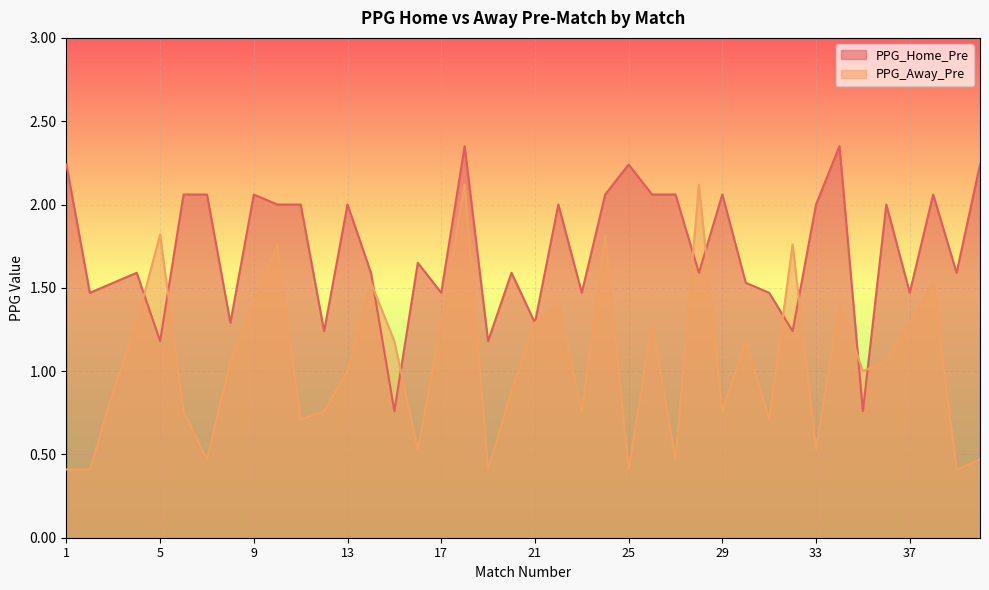

What is the sum of all PPG_Away_Pre values?

42.4